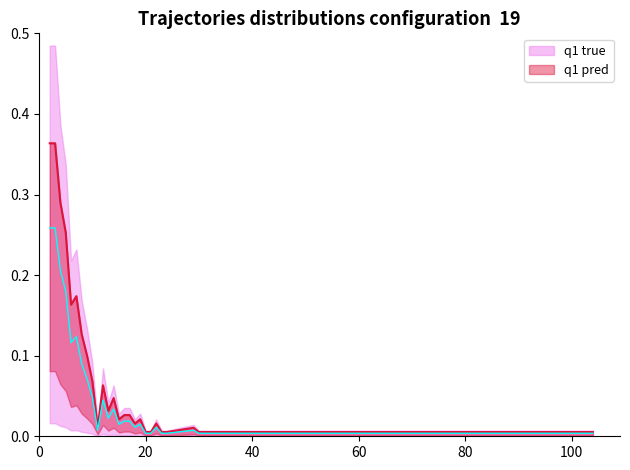

Where is the first local minimum?

6